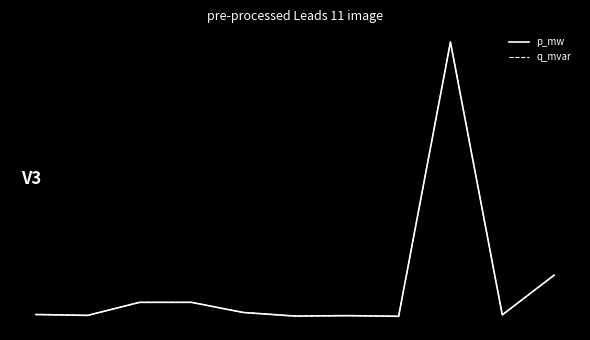

Reading right to left, list all the values displayed in this chart.

p_mw: 0.0	-0.1	0.9	-0.1	-0.1	-0.1	-0.1	-0.1	-0.1	-0.1	-0.1
q_mvar: 0.0	-0.1	0.9	-0.1	-0.1	-0.1	-0.1	-0.1	-0.1	-0.1	-0.1